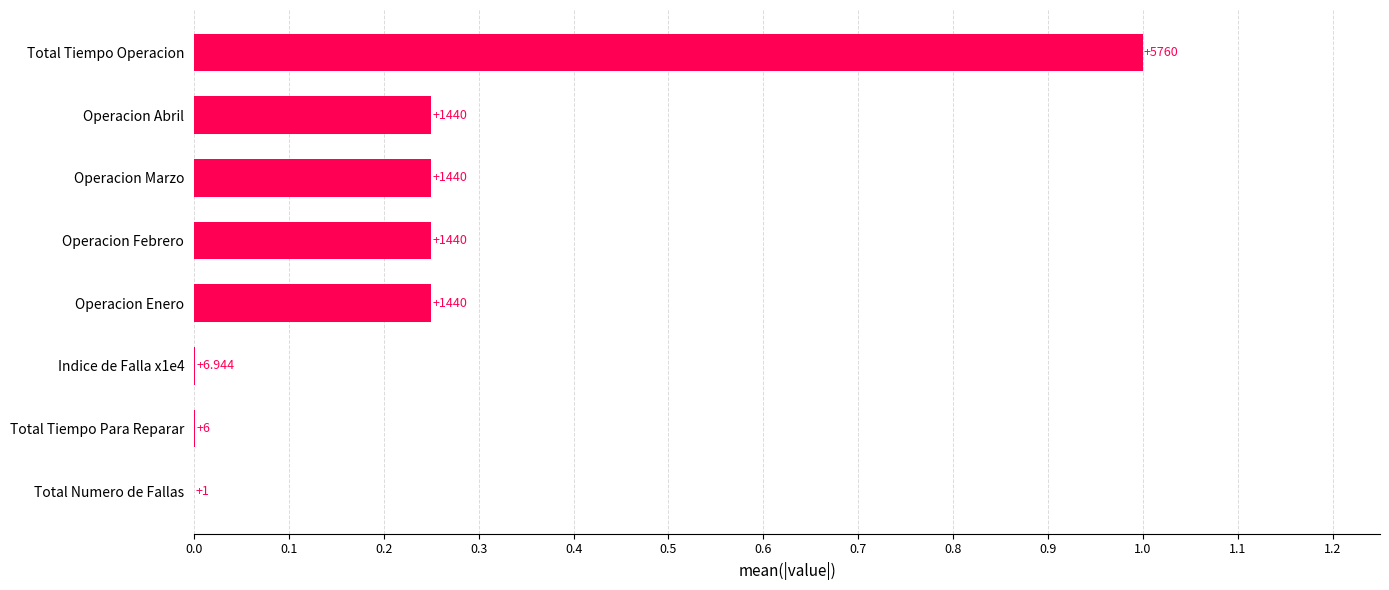

Are the bars horizontal?

Yes